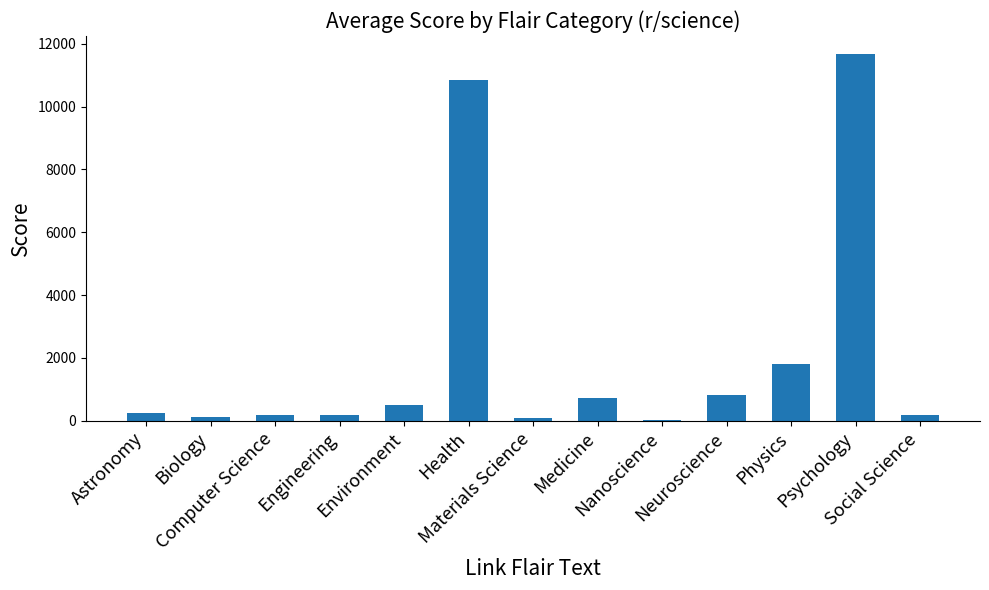

What is the sum of all values?

27358